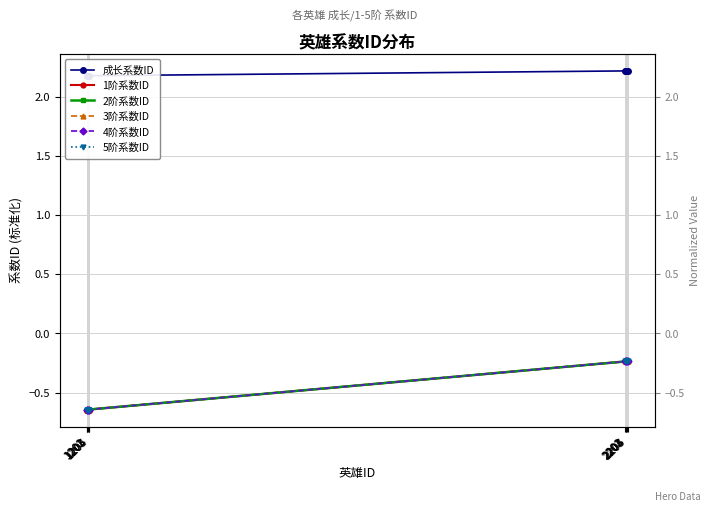

Reading right to left, transcribe all the data shown in this chart.

成长系数ID: 2.2	2.2	2.2	2.2	2.2	2.2	2.2	2.2	2.2	2.2
1阶系数ID: -0.2	-0.2	-0.2	-0.2	-0.2	-0.6	-0.6	-0.6	-0.6	-0.6
2阶系数ID: -0.2	-0.2	-0.2	-0.2	-0.2	-0.6	-0.6	-0.6	-0.6	-0.6
3阶系数ID: -0.2	-0.2	-0.2	-0.2	-0.2	-0.6	-0.6	-0.6	-0.6	-0.6
4阶系数ID: -0.2	-0.2	-0.2	-0.2	-0.2	-0.6	-0.6	-0.6	-0.6	-0.6
5阶系数ID: -0.2	-0.2	-0.2	-0.2	-0.2	-0.6	-0.6	-0.6	-0.6	-0.6